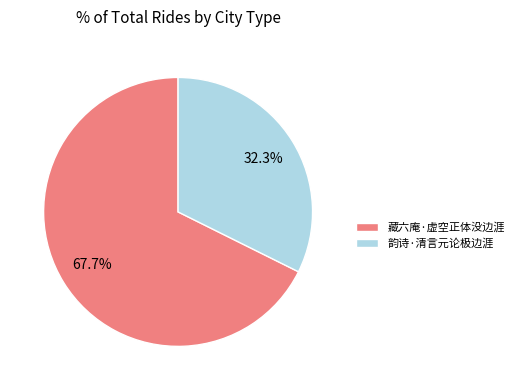

Combined, what portion of the pie is 韵诗·清言元论极边涯 and 藏六庵·虚空正体没边涯?

100.0%